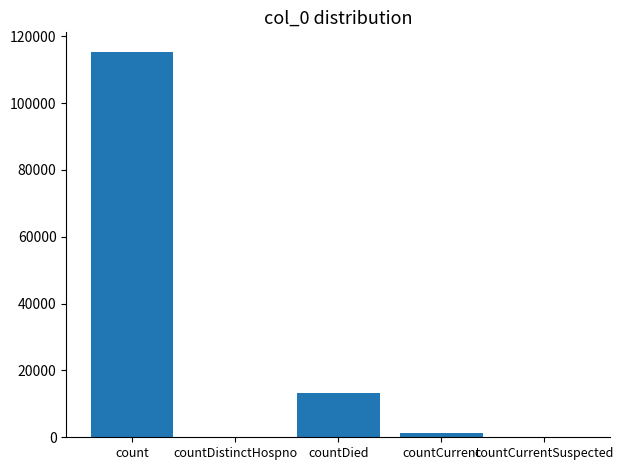

Reading left to right, transcribe all the data shown in this chart.

count=115379	countDistinctHospno=0	countDied=13343	countCurrent=1383	countCurrentSuspected=0